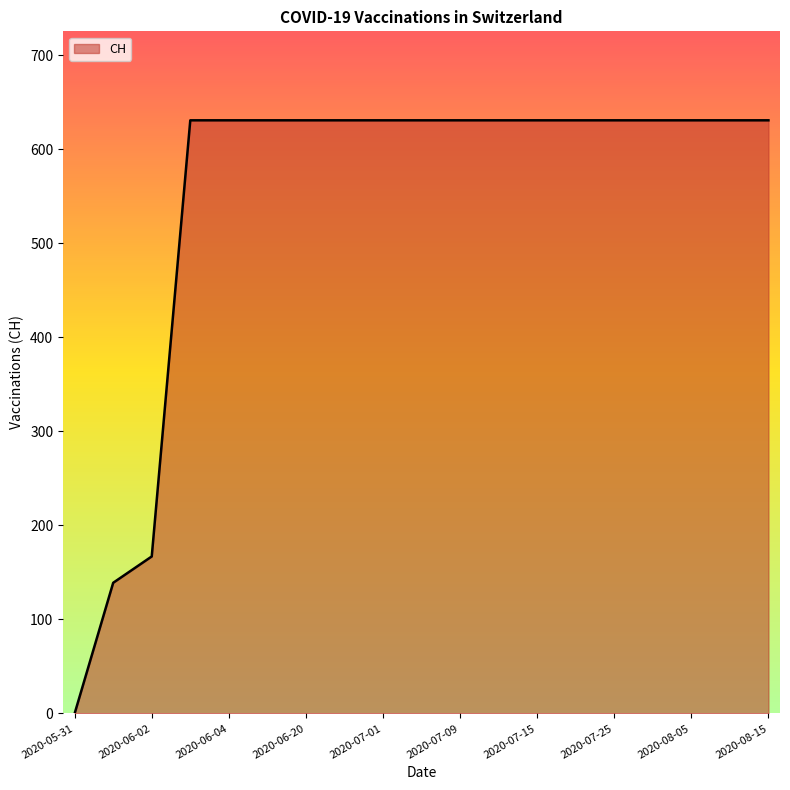

What is the greatest value displayed?

631